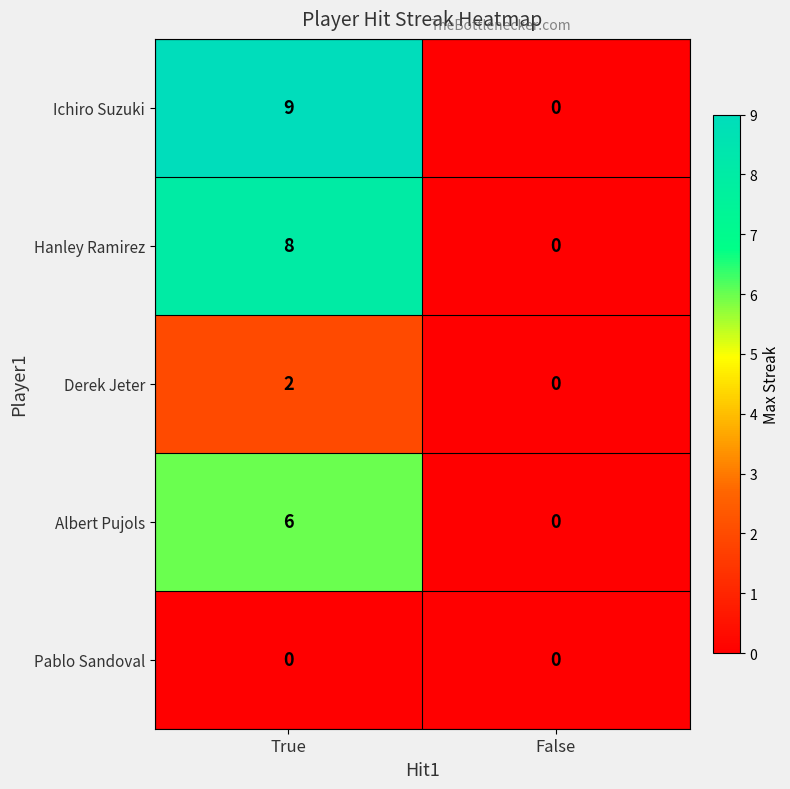

What is the total value across all series at True?

25